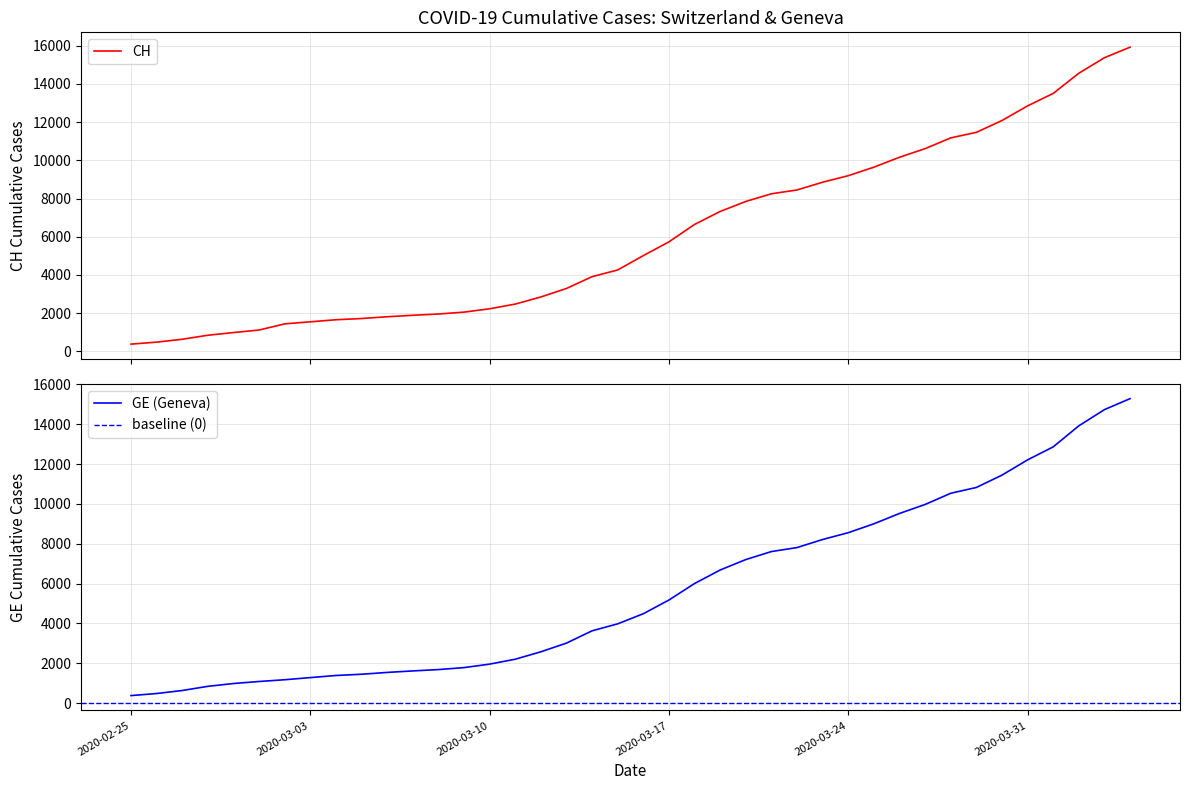

Is it true that CH equals 7304 at 2020-03-28?

False